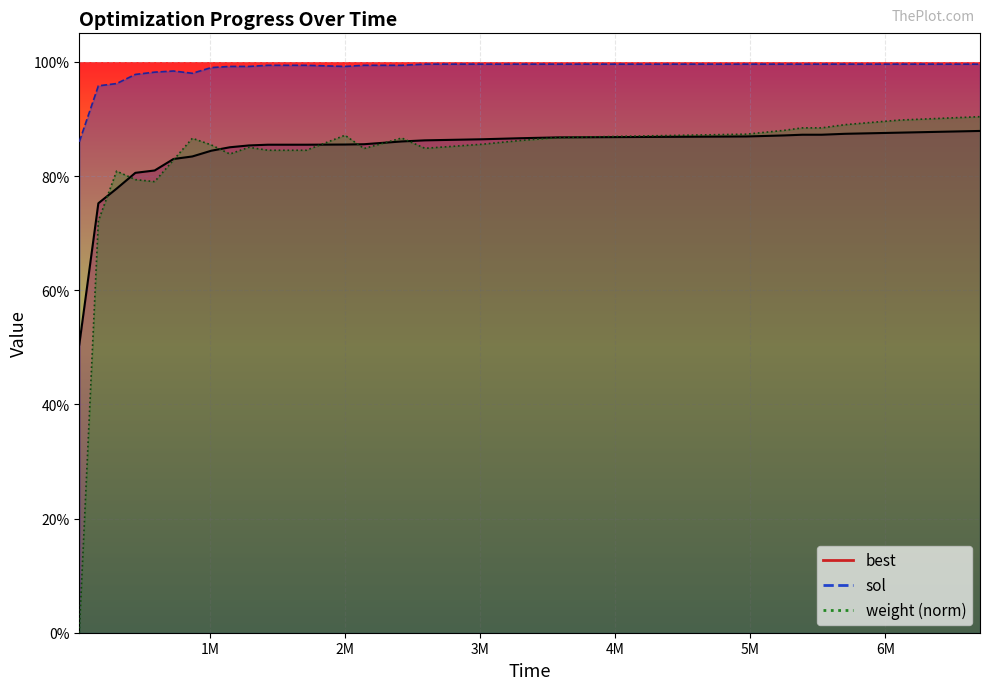

How many lines are shown in the chart?

3